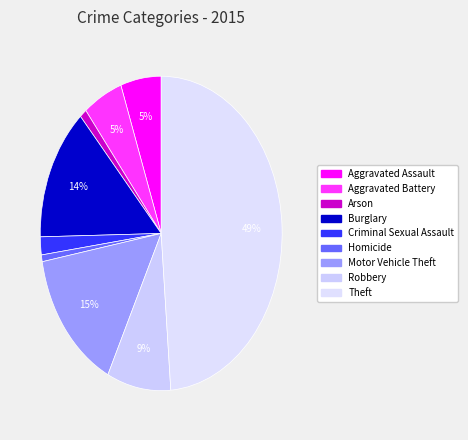

How many segments does this pie chart have?

9